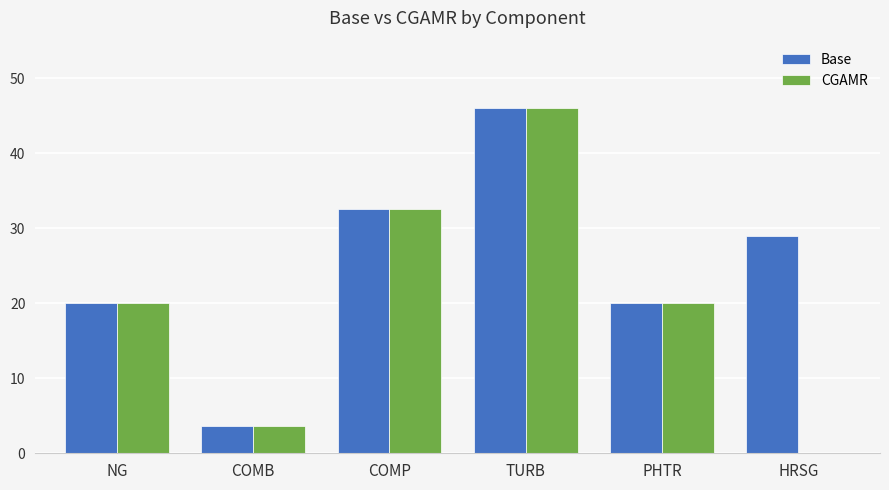

What is the sum of all Base values?

151.1